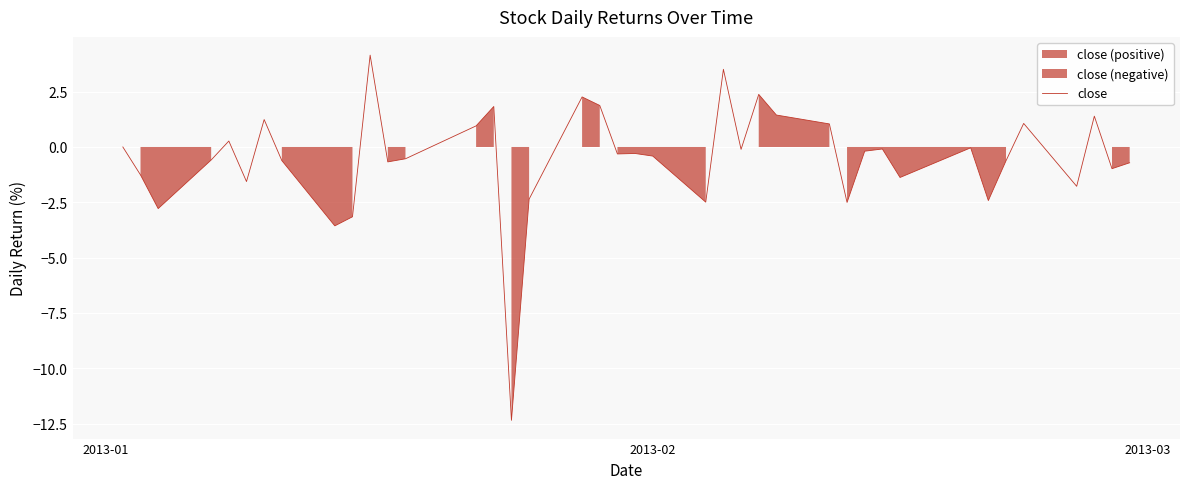

How many data points are above 0?

13